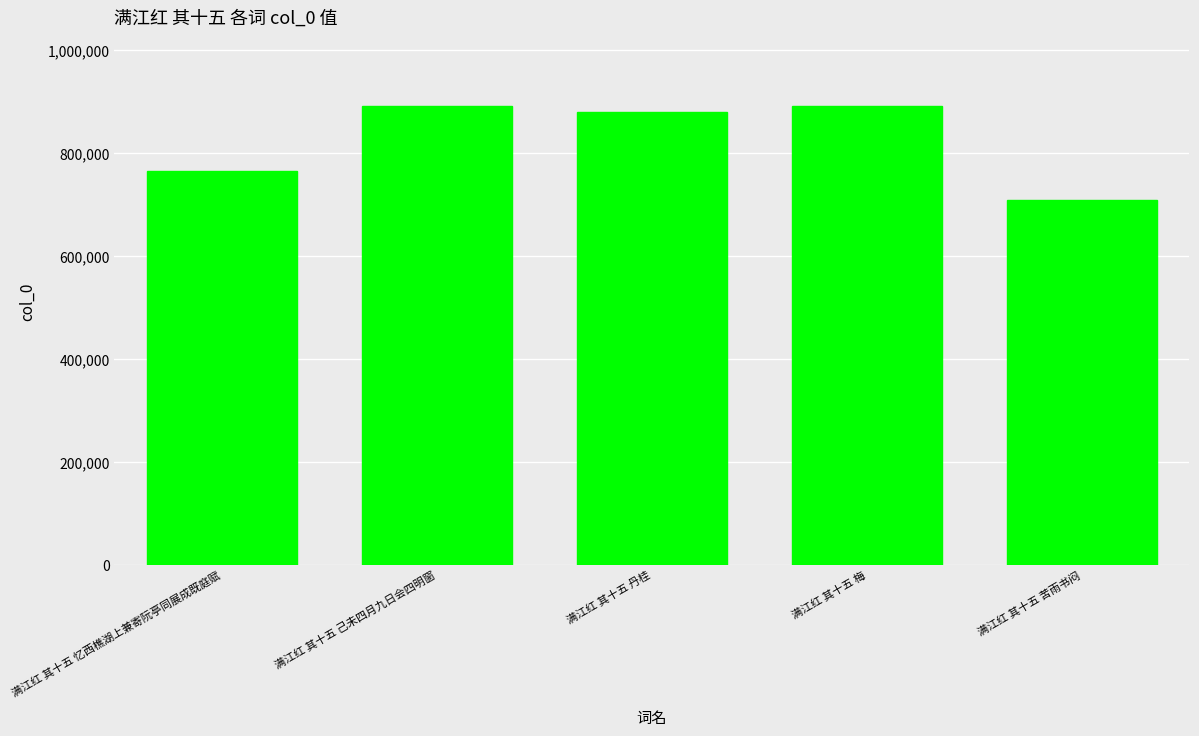

What is the change in value from 满江红 其十五 丹桂 to 满江红 其十五 苦雨书闷?

-171009